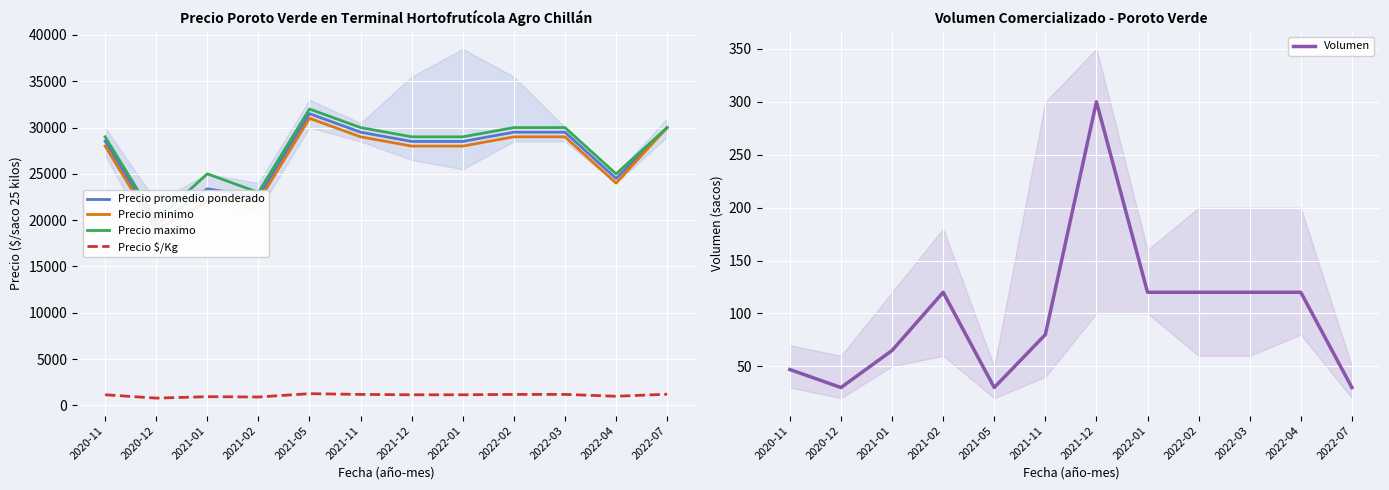

At which category is the sum across all series the highest?

2021-05